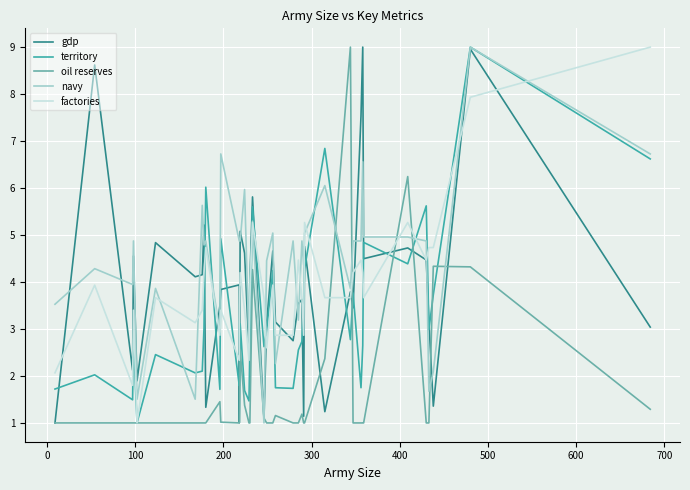

What is the lowest value of the oil reserves series?

1.0